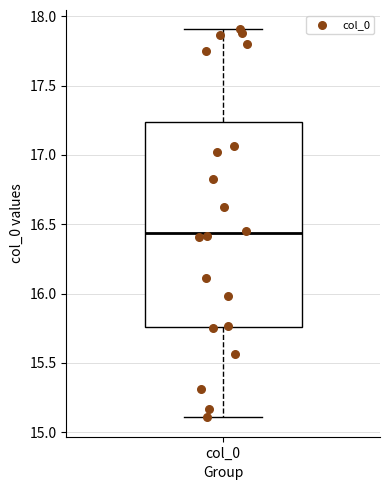

Where does the lower whisker of the box for col_0 end on the y-axis? The values are not printed on the chart, so give them approximately, as read against the axis.

15.10